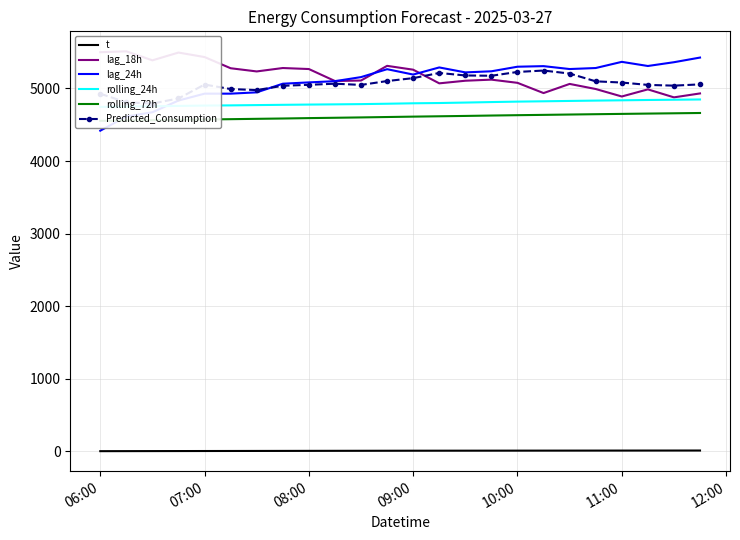

At which label does lag_24h reach its minimum?

06:00